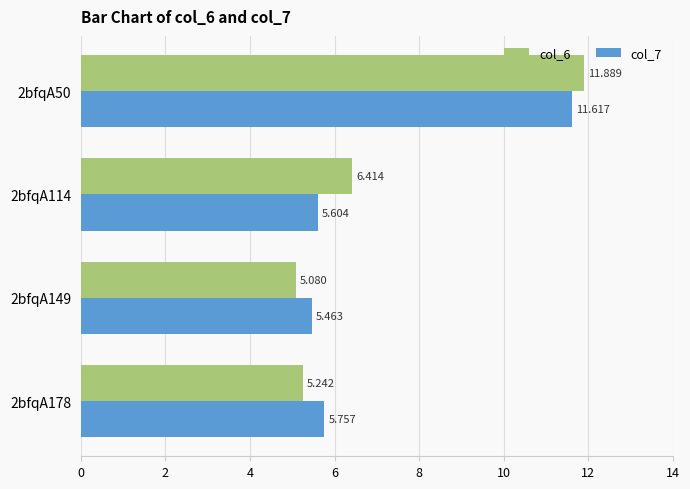

How many values in the col_6 series exceed 6?

2